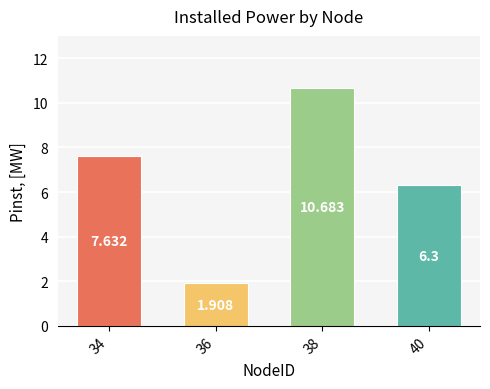

What is the value of the 3rd bar from the left?

10.7